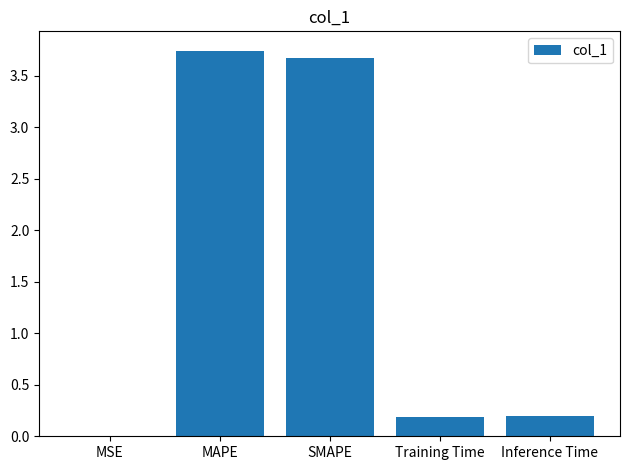

What is the sum of the values at SMAPE and Inference Time?

3.9